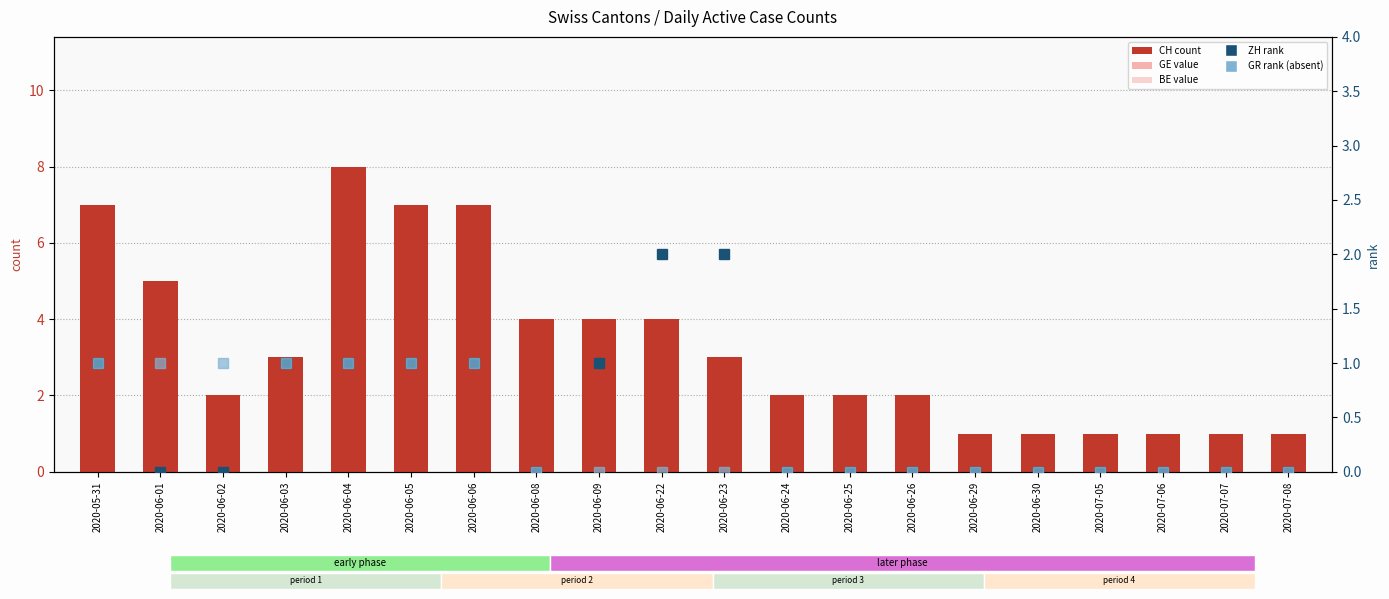

What is the difference between the maximum and minimum values in the BE (value) series?

1